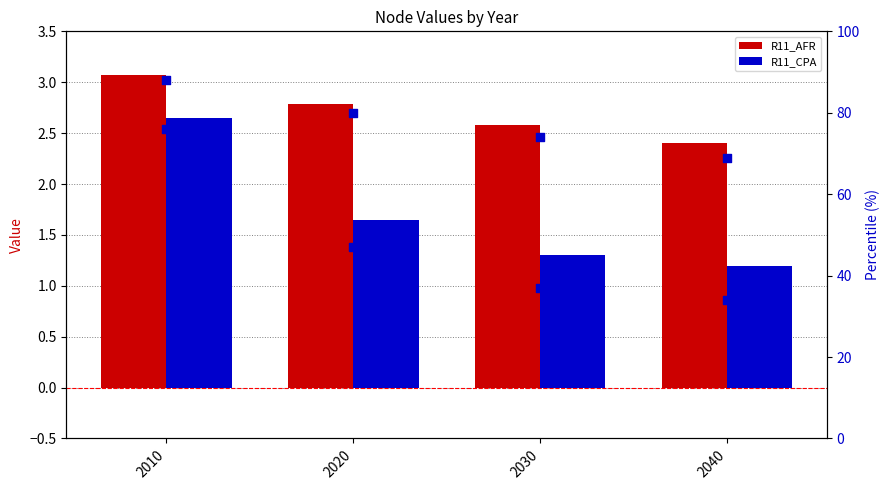

At how many categories does at least one series exceed 19?

4